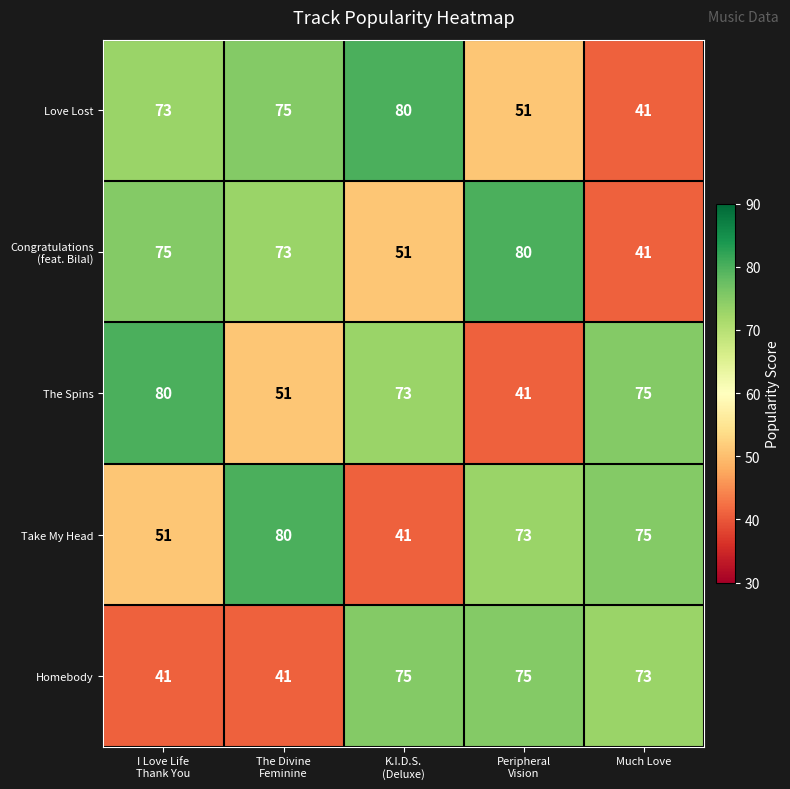

What is the maximum value for Love Lost?

80